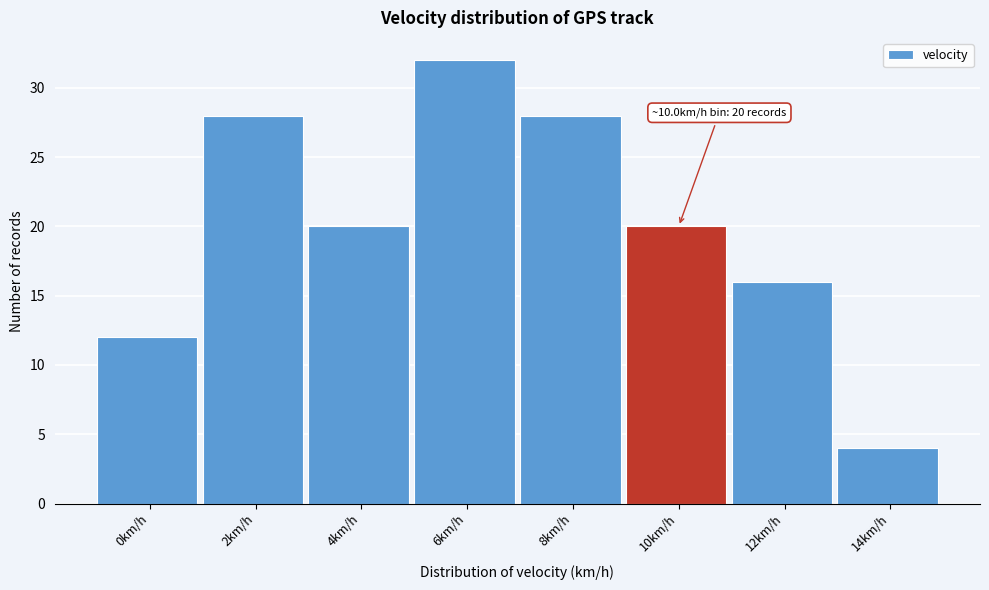

Reading right to left, extract all data points from this chart.

14km/h=4	12km/h=16	10km/h=20	8km/h=28	6km/h=32	4km/h=20	2km/h=28	0km/h=12